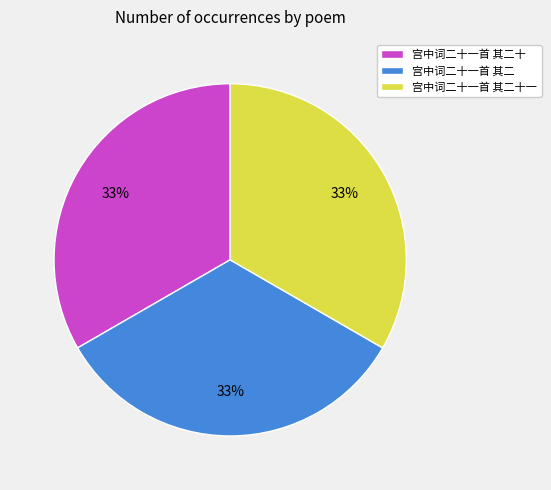

To the nearest percent, what is the combined percentage of 宫中词二十一首 其二十一 and 宫中词二十一首 其二?

67%